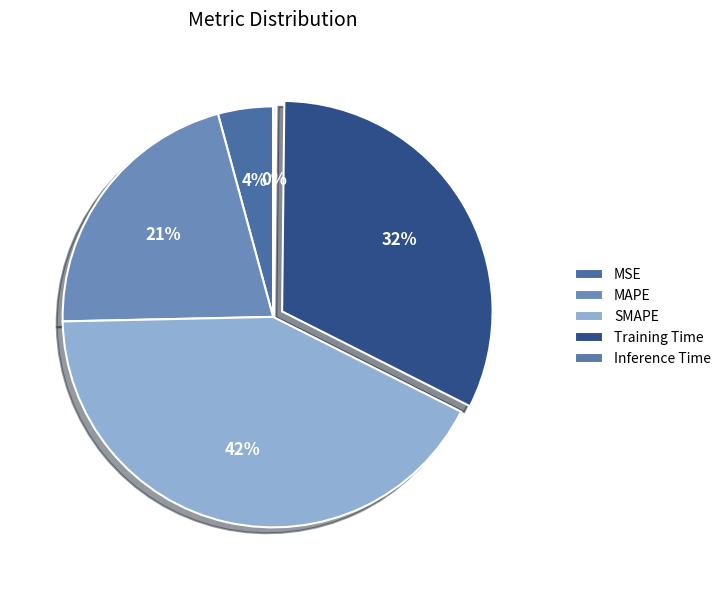

What is the total percentage of MSE and Training Time?

36.5%